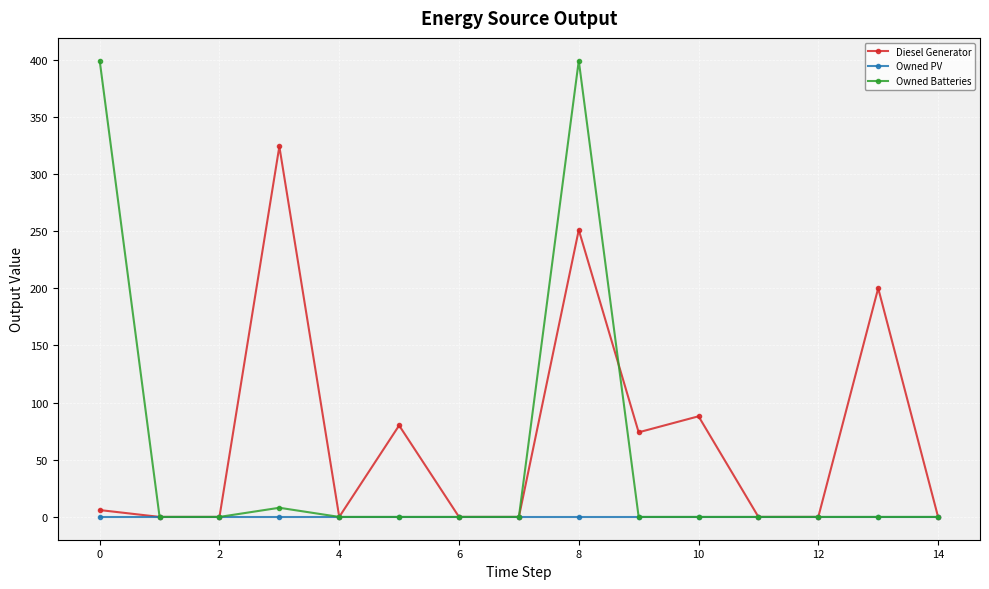

At how many categories does at least one series exceed 170?

4